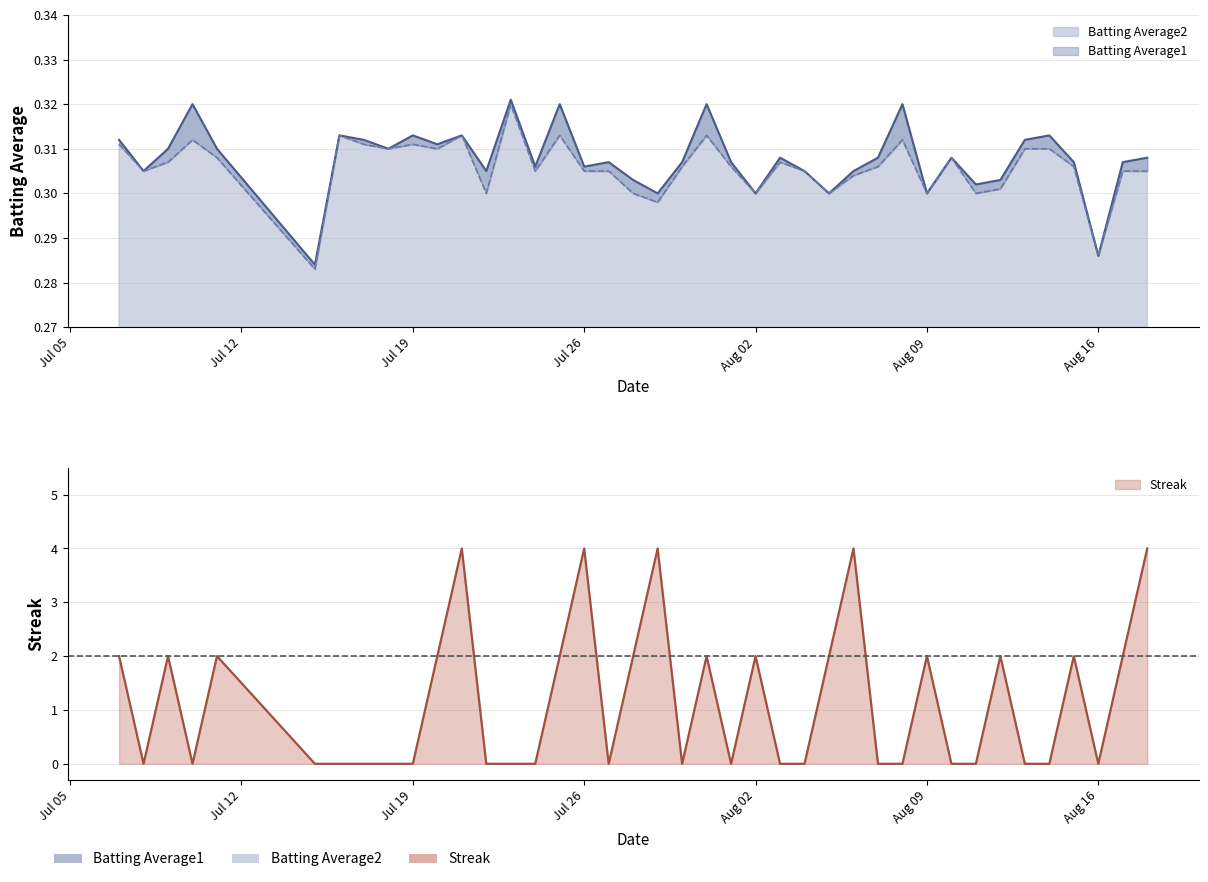

How many series are shown in this chart?

3